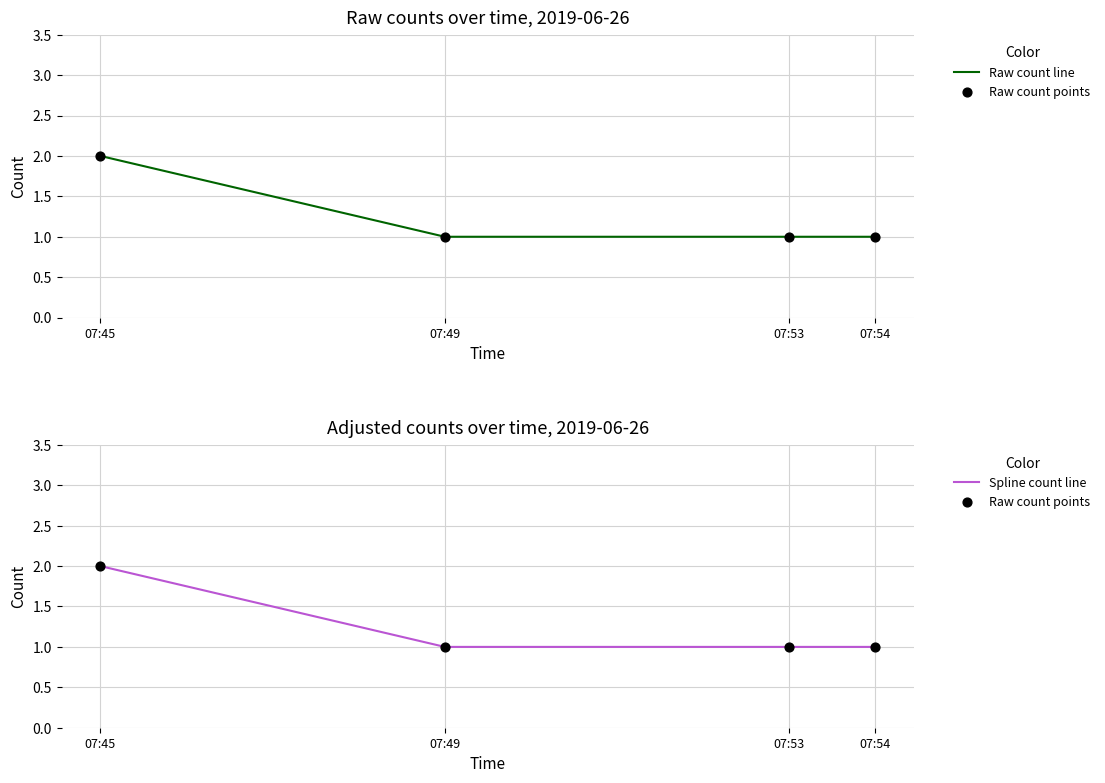

Which series has the largest total across all categories?

Raw count line